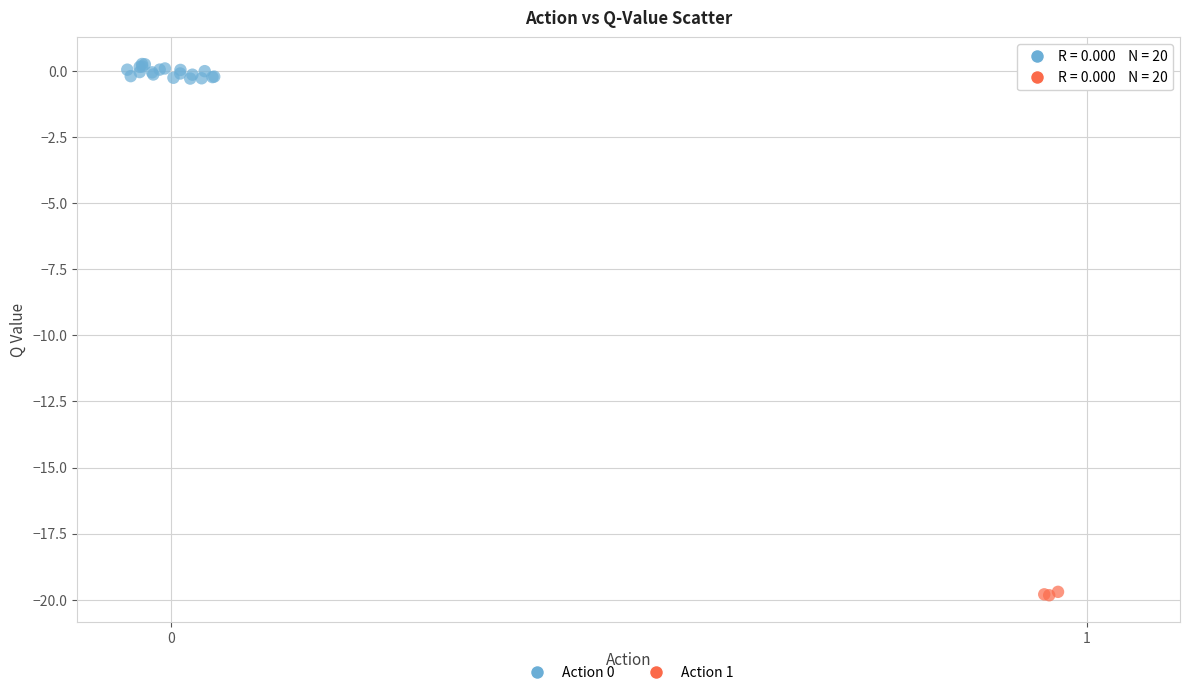

Which series has the widest spread of Y values?

Action 1